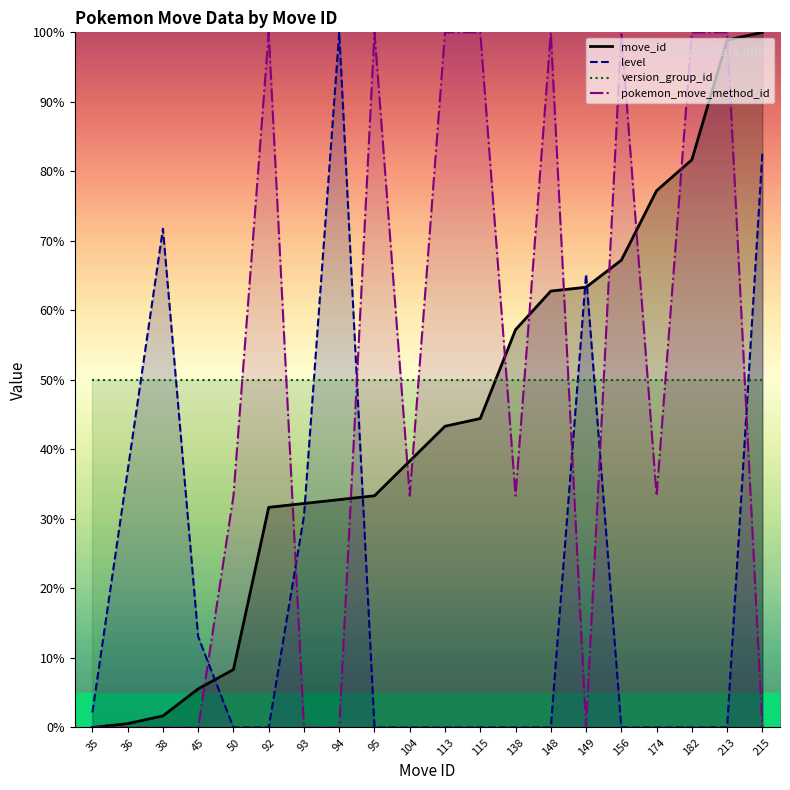

Reading right to left, extract all data points from this chart.

move_id: 215=100.0	213=98.9	182=81.7	174=77.2	156=67.2	149=63.3	148=62.8	138=57.2	115=44.4	113=43.3	104=38.3	95=33.3	94=32.8	93=32.2	92=31.7	50=8.3	45=5.6	38=1.7	36=0.6	35=0.0
level: 215=82.6	213=0.0	182=0.0	174=0.0	156=0.0	149=65.2	148=0.0	138=0.0	115=0.0	113=0.0	104=0.0	95=0.0	94=100.0	93=30.4	92=0.0	50=0.0	45=13.0	38=71.7	36=37.0	35=2.2
version_group_id: 215=50.0	213=50.0	182=50.0	174=50.0	156=50.0	149=50.0	148=50.0	138=50.0	115=50.0	113=50.0	104=50.0	95=50.0	94=50.0	93=50.0	92=50.0	50=50.0	45=50.0	38=50.0	36=50.0	35=50.0
pokemon_move_method_id: 215=0.0	213=100.0	182=100.0	174=33.3	156=100.0	149=0.0	148=100.0	138=33.3	115=100.0	113=100.0	104=33.3	95=100.0	94=0.0	93=0.0	92=100.0	50=33.3	45=0.0	38=0.0	36=0.0	35=0.0